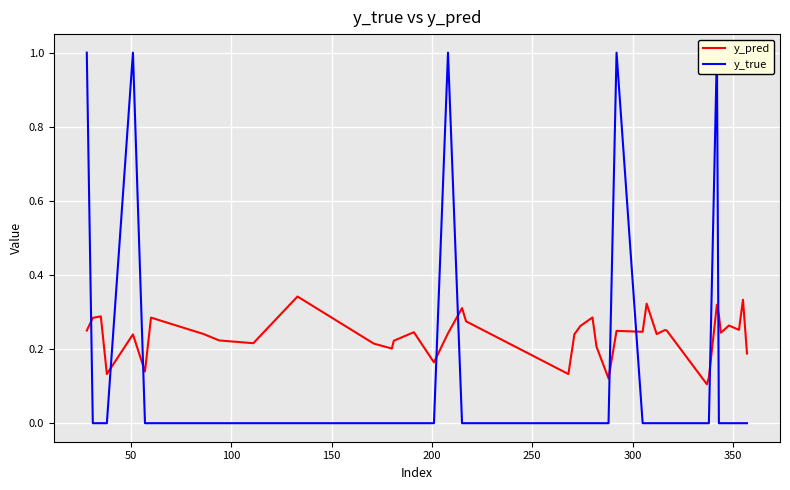

How many distinct data groups are displayed?

2